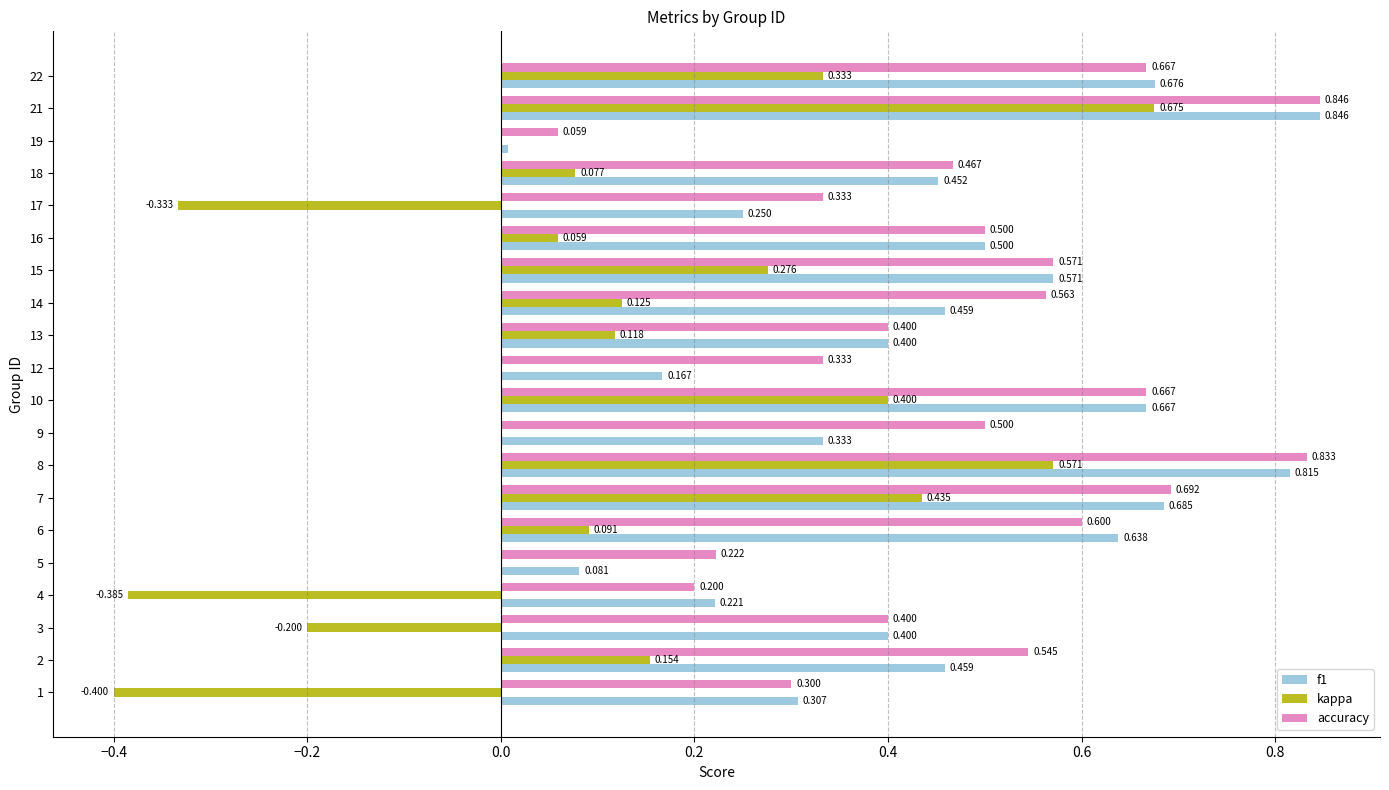

What are all the series names shown in the legend?

f1, kappa, accuracy